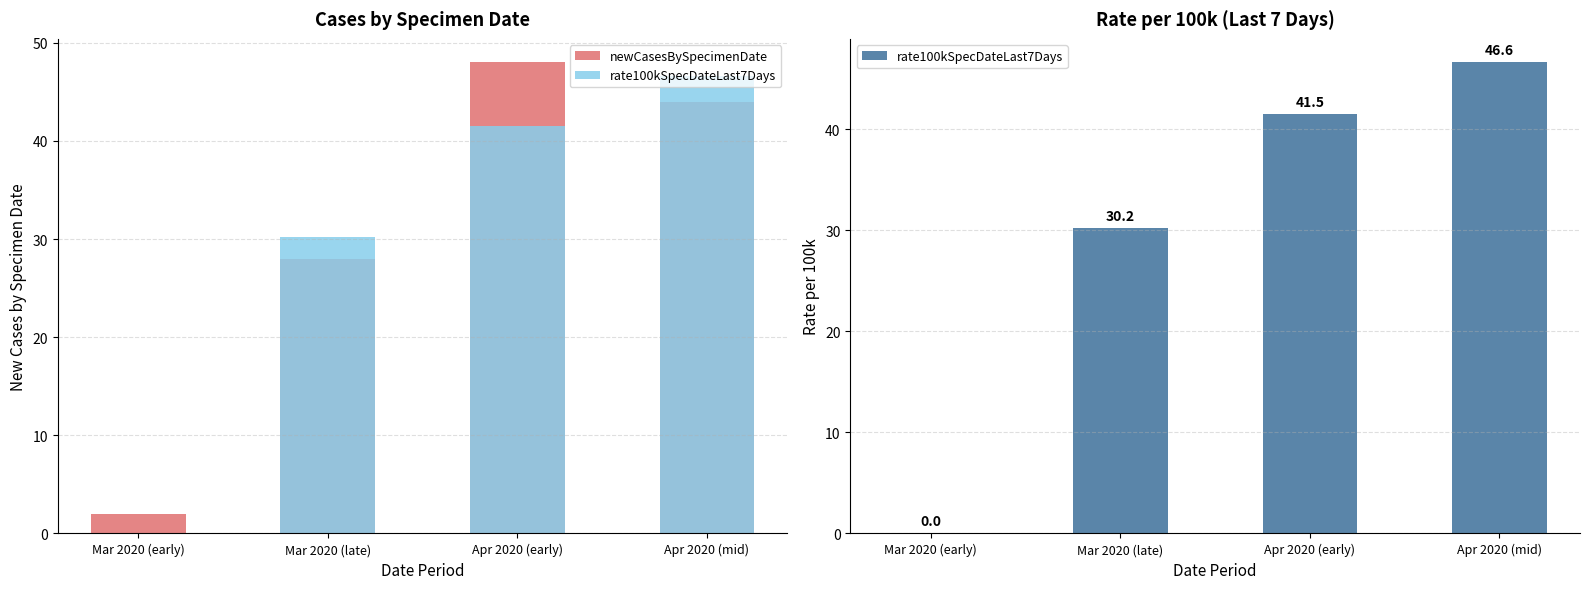

Which category has the highest value across all series?

Apr 2020 (early)